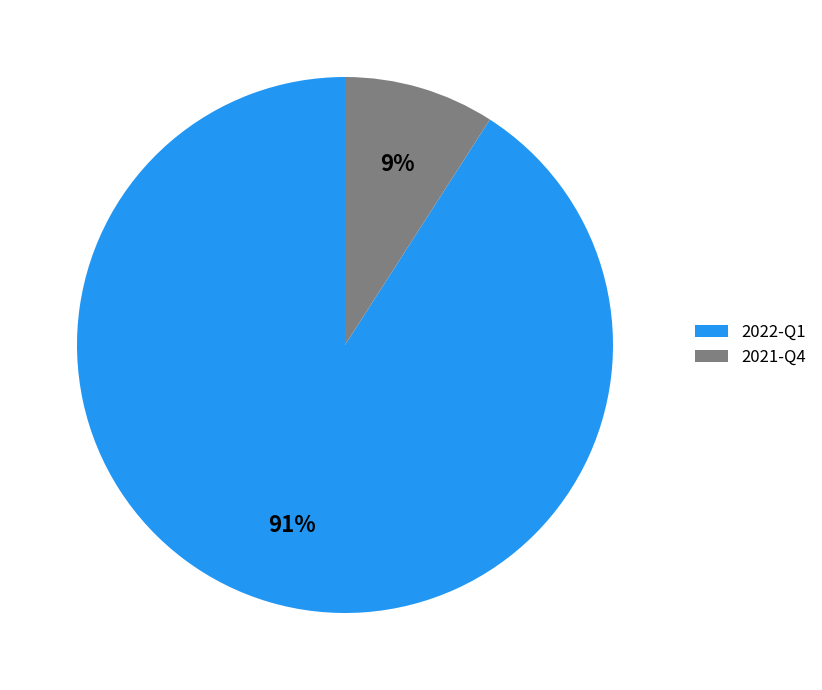

To the nearest percent, what is the average slice percentage?

50%